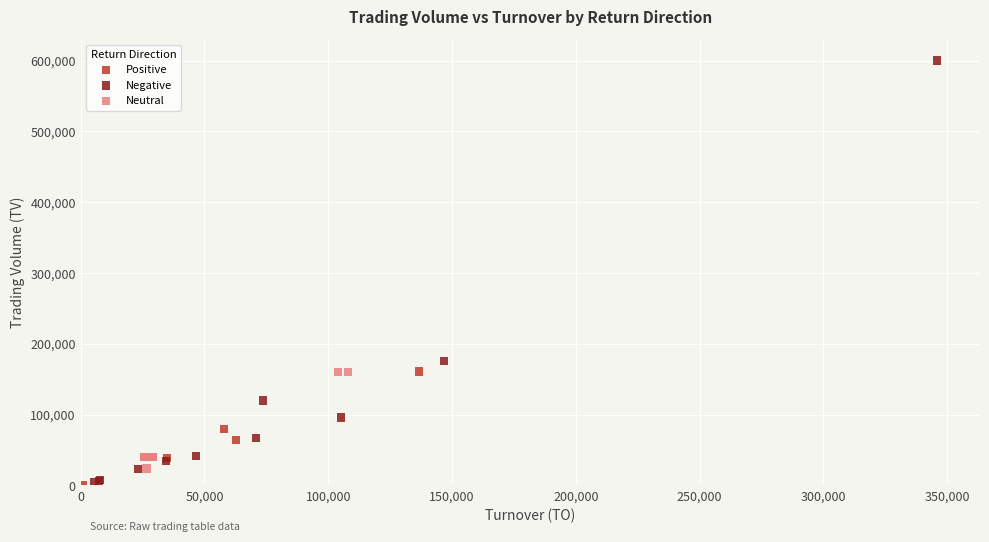

Which series reaches the maximum Y coordinate?

Negative